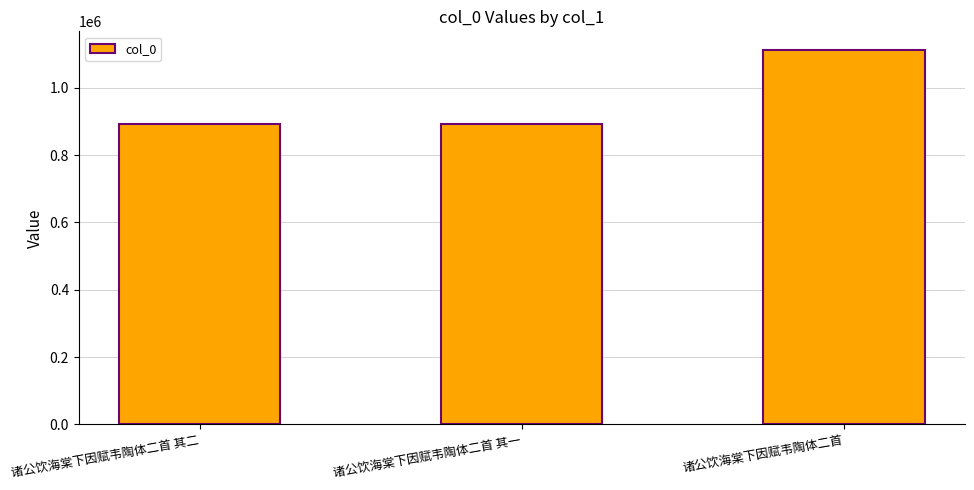

Which label corresponds to the largest value in the chart?

诸公饮海棠下因赋韦陶体二首